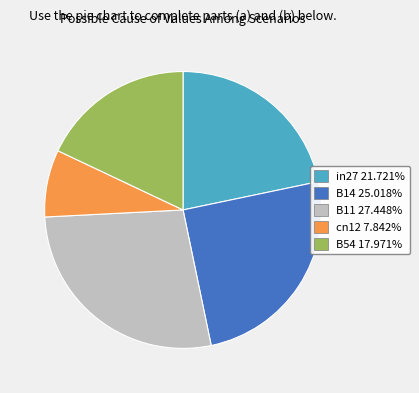

True or false: cn12 accounts for 8% of the total.

True